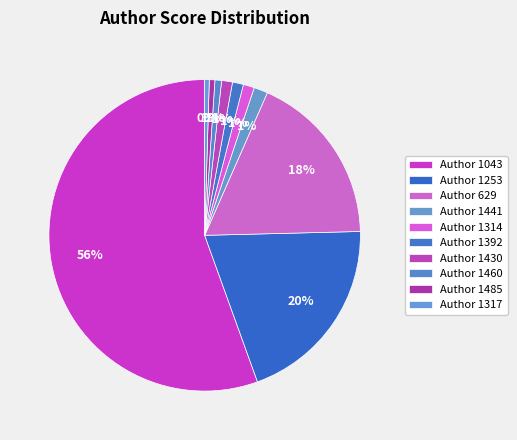

How many slices are in this pie chart?

10